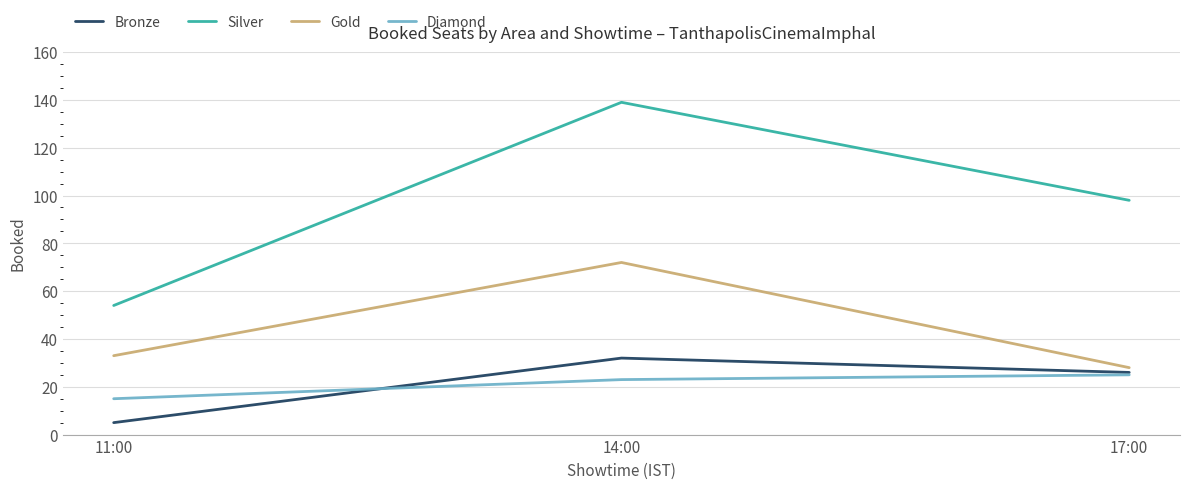

Which series changed the most between 11:00 and 14:00?

Silver